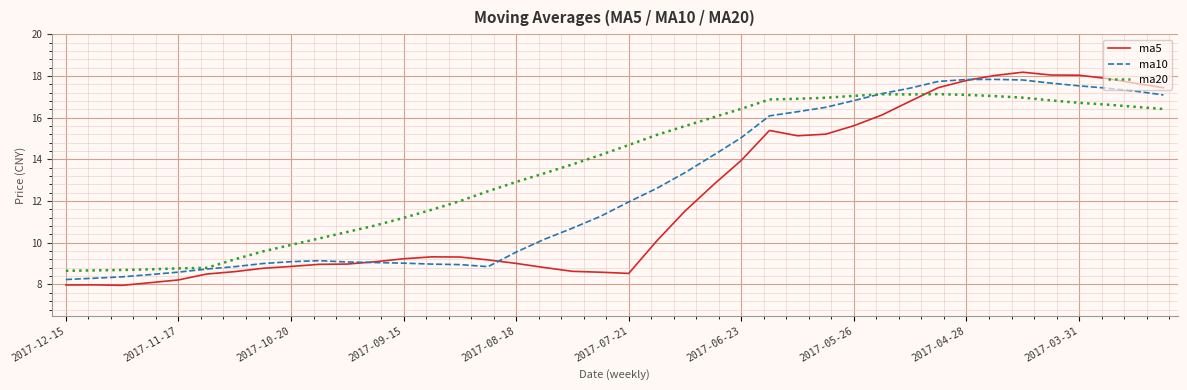

What is the maximum value for ma20?

17.1